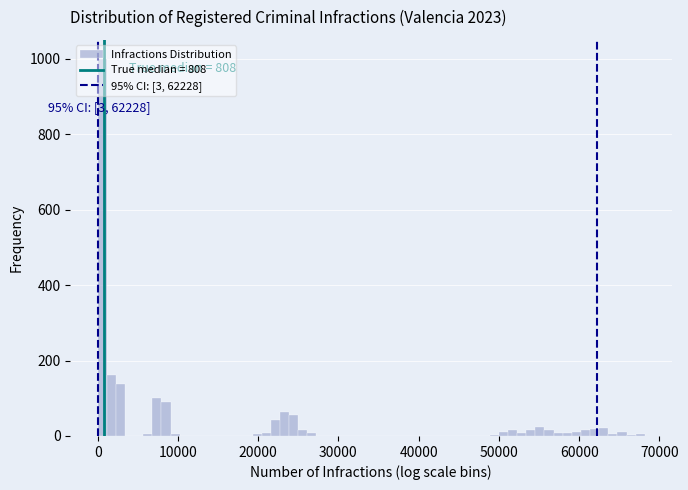

Around what value on the x-axis is the tallest bar? Give the approximate position of its centre, as read against the axis.

1000